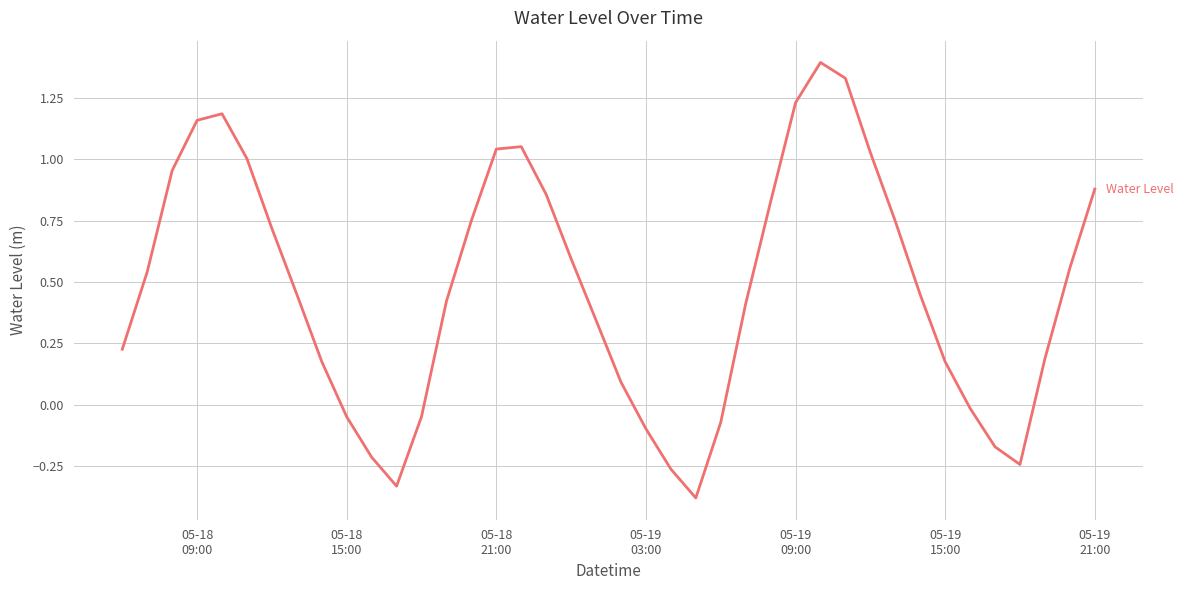

What is the difference between the maximum and minimum values?

1.8